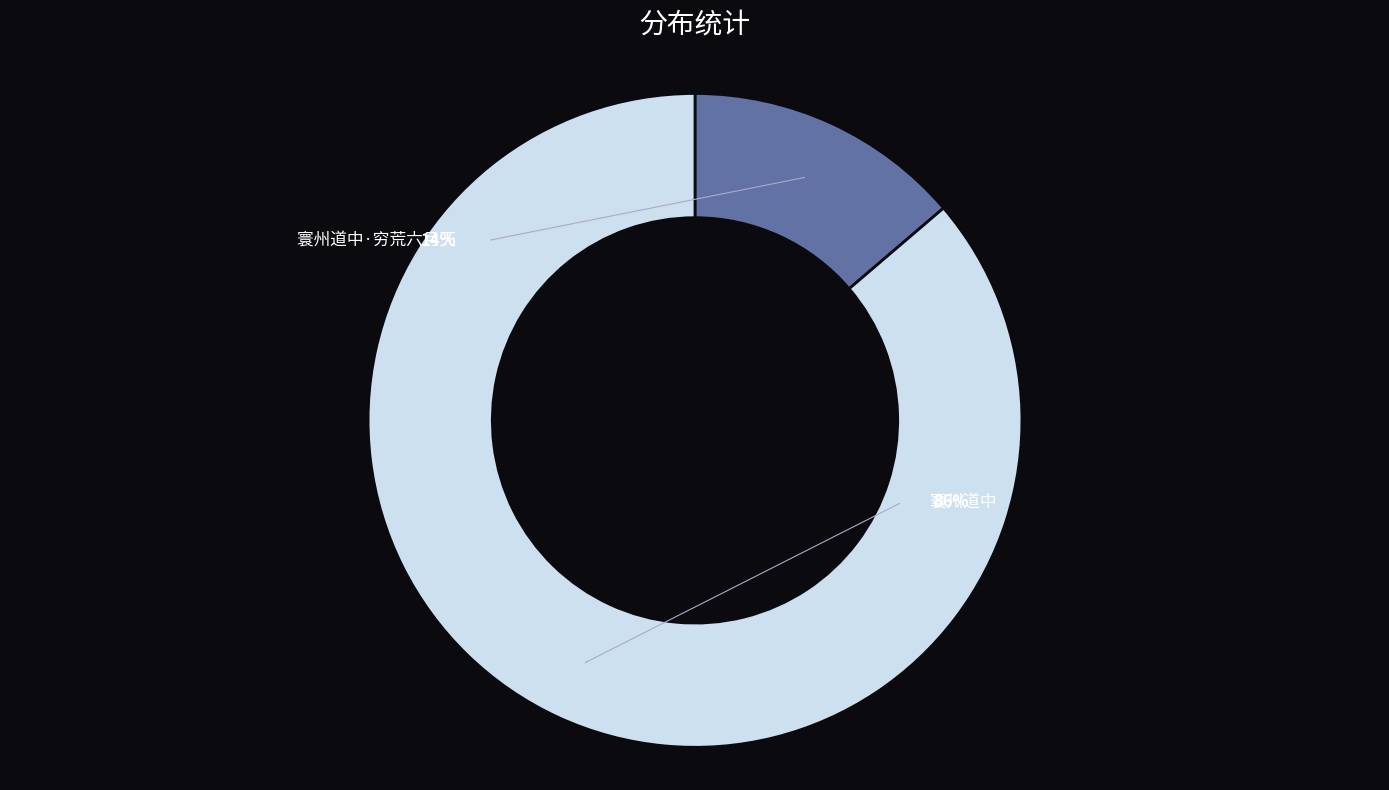

Combined, do 寰州道中 and 寰州道中·穷荒六月天 account for over 50%?

Yes